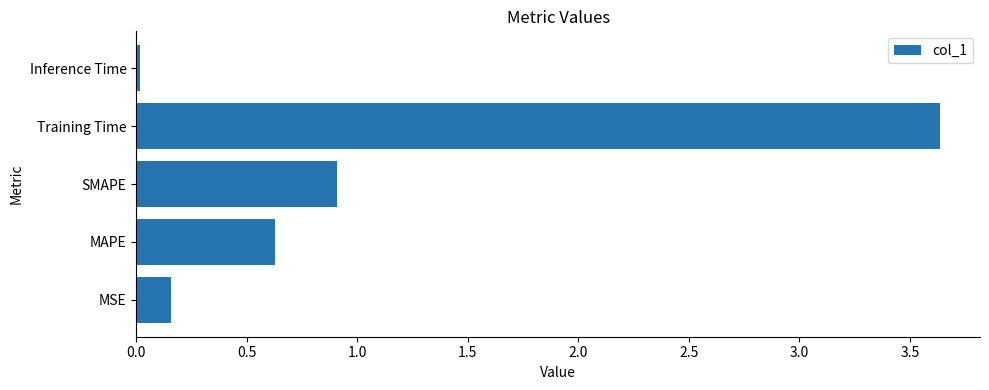

True or false: the data shows 0.0 at Inference Time.

True